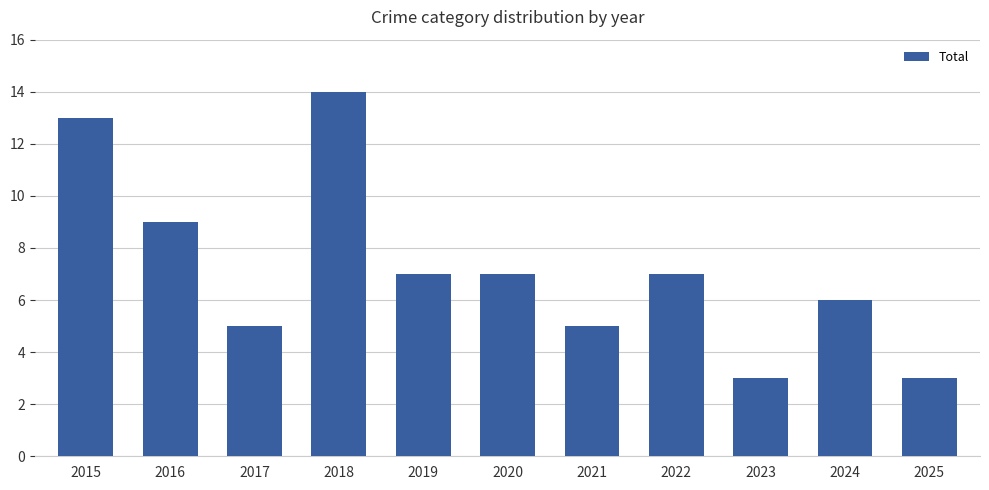

What is the change in value from 2021 to 2024?

+1